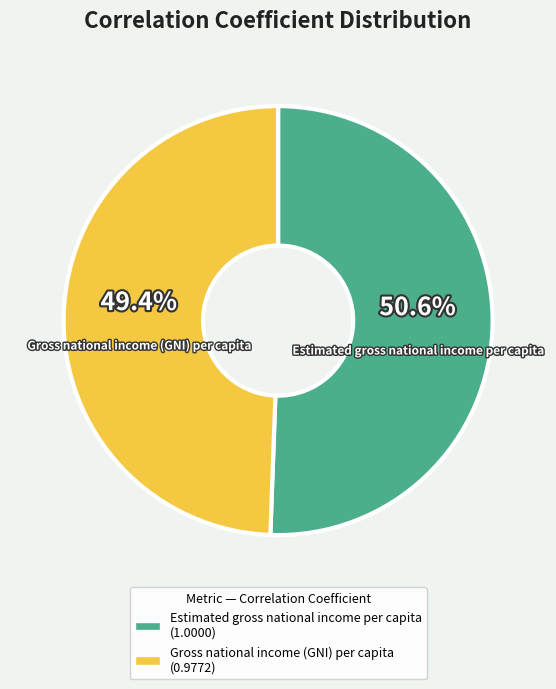

To the nearest percent, what percentage of the pie is Estimated gross national income per capita?

51%